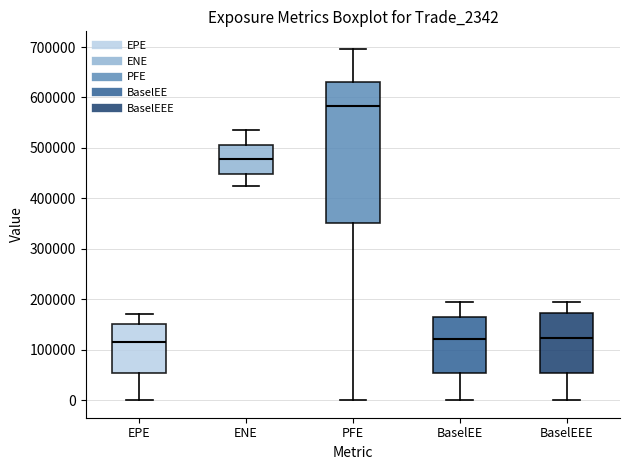

Which box's median line is the highest?

PFE